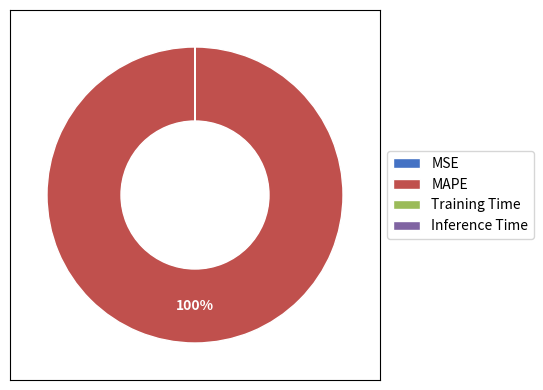

Which category has the biggest portion of the pie?

MAPE